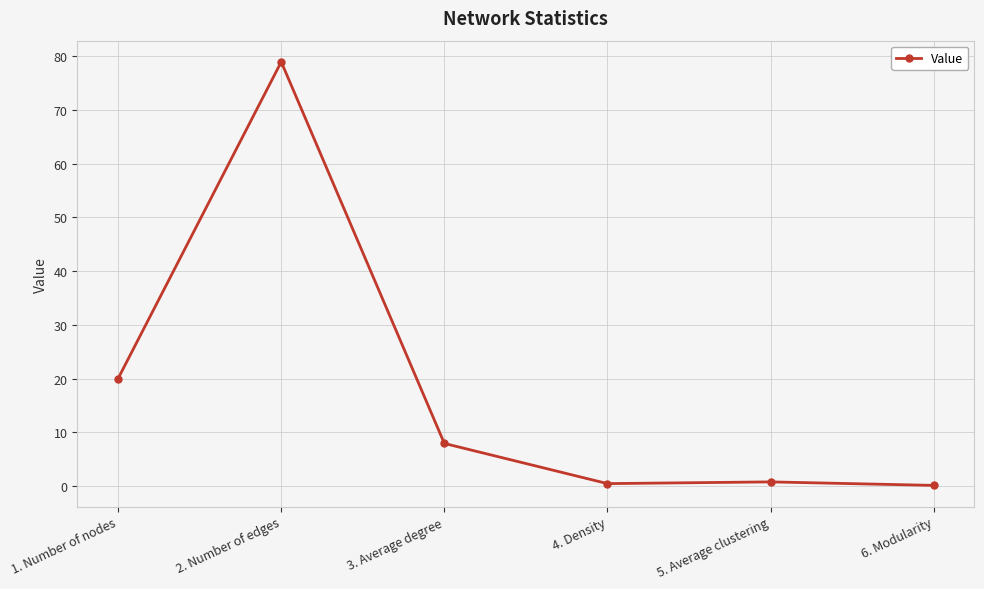

What is the average value?

18.0